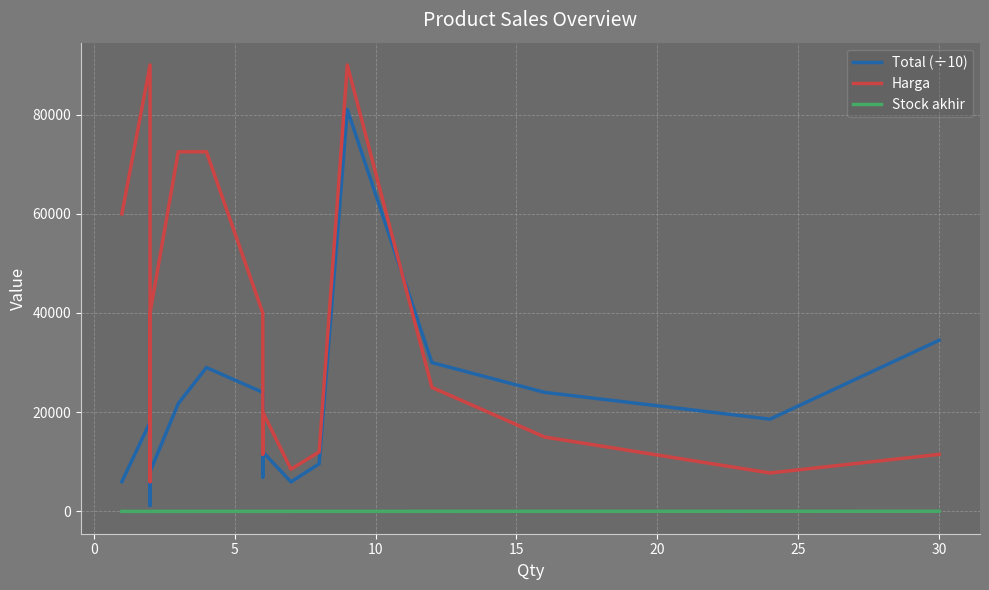

The Stock akhir series shows 4 at 35. True or false?

False